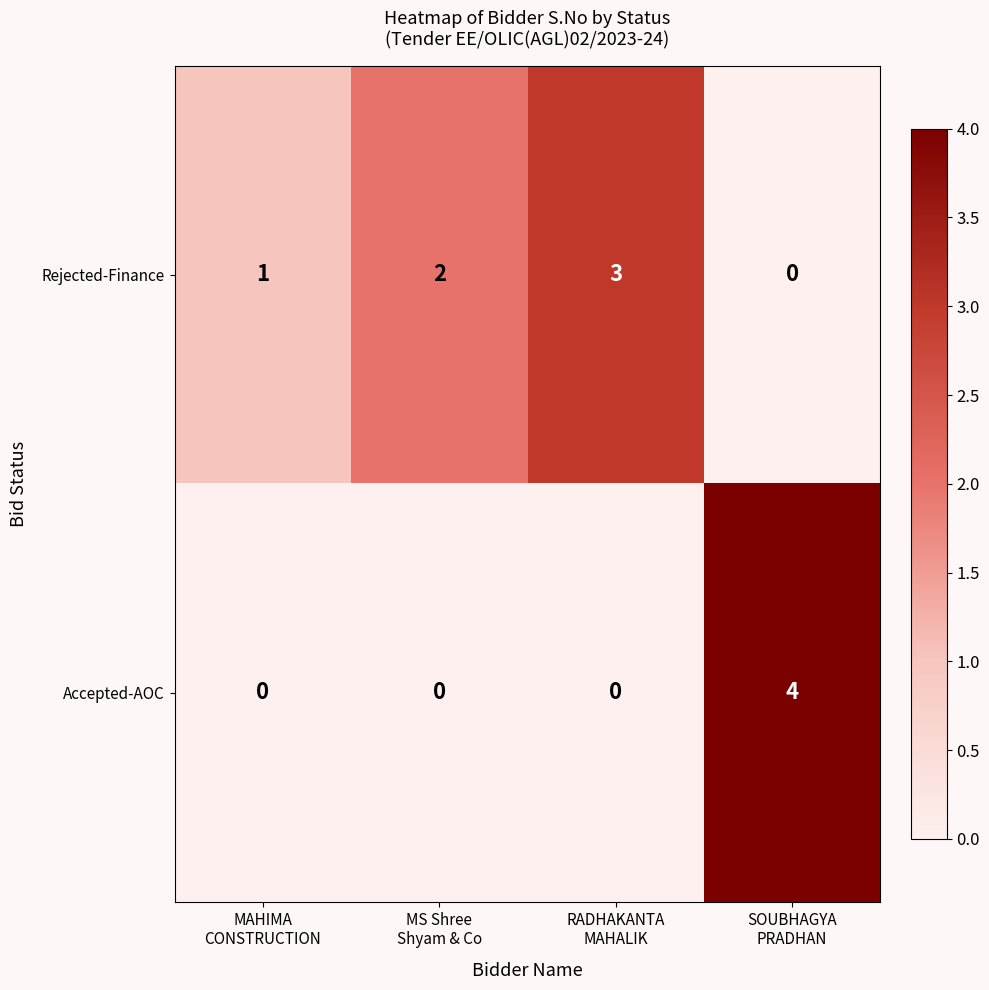

What is the difference between the highest and lowest values at RADHAKANTA
MAHALIK?

3